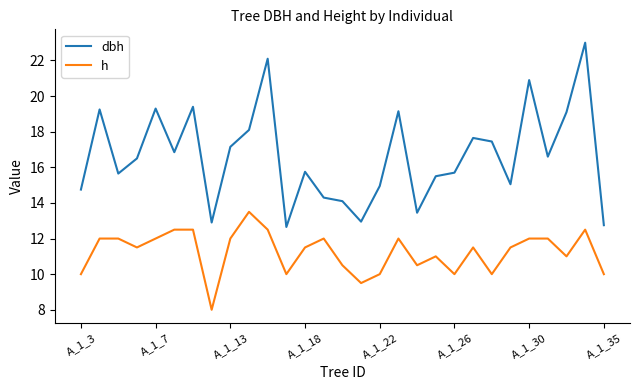

What is the difference between the maximum and minimum values in the h series?

5.5